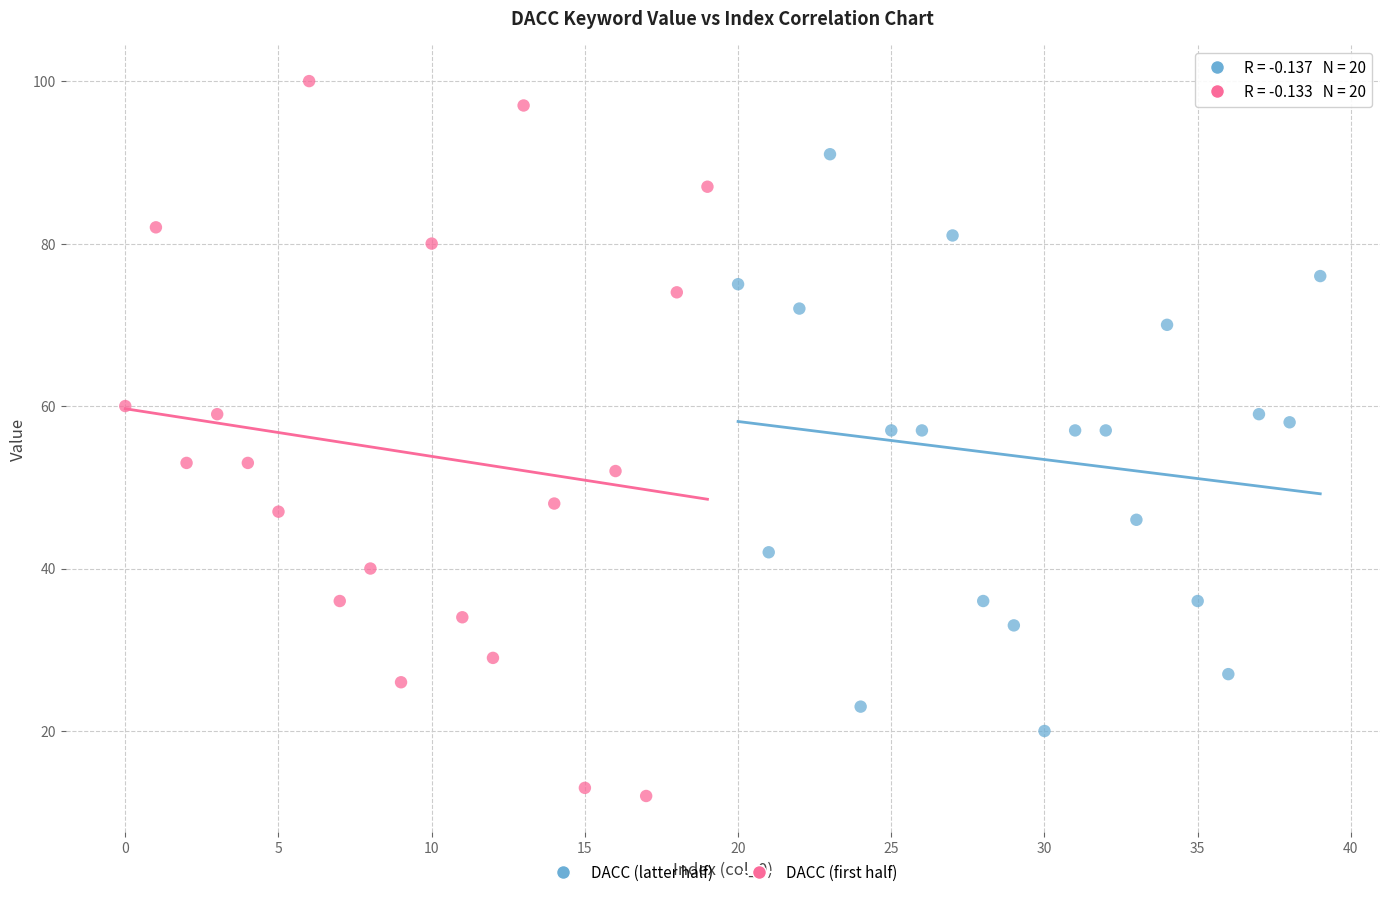

Which series contains the highest Y value?

DACC (first half)